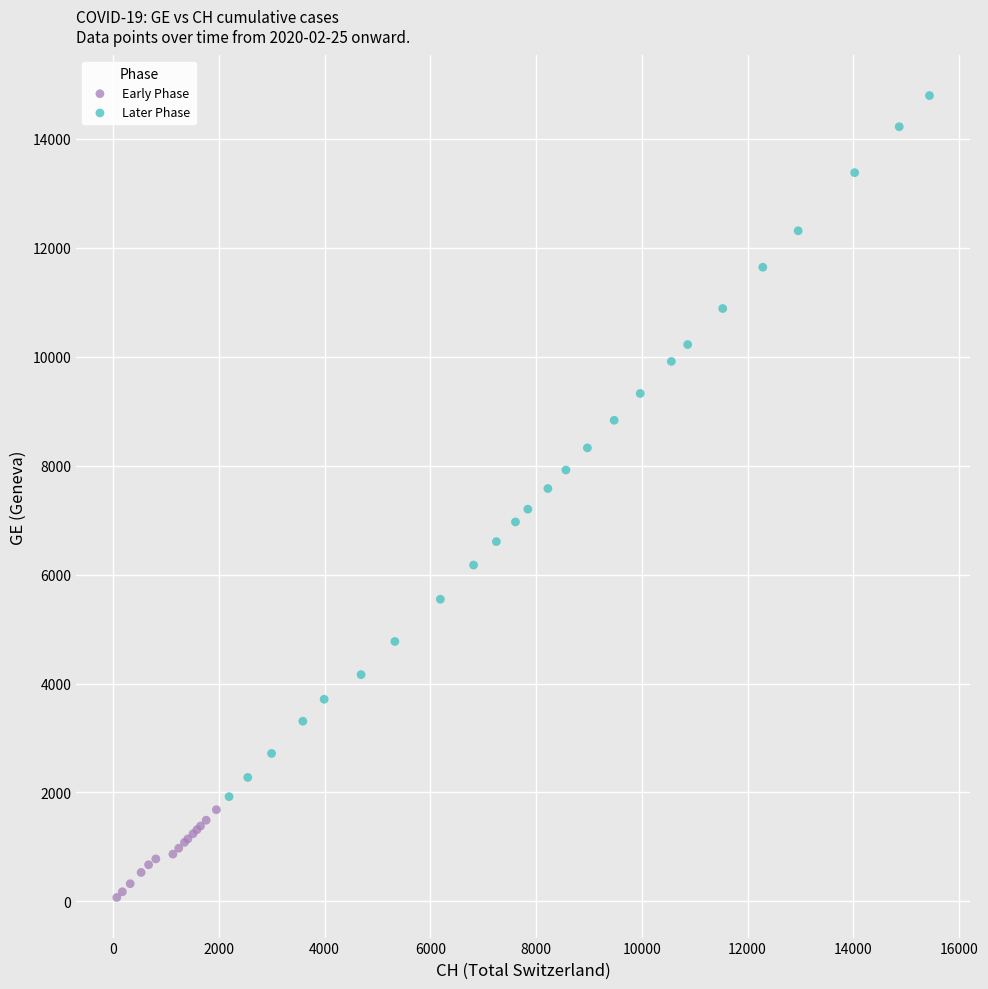

Which series contains the highest Y value?

Later Phase